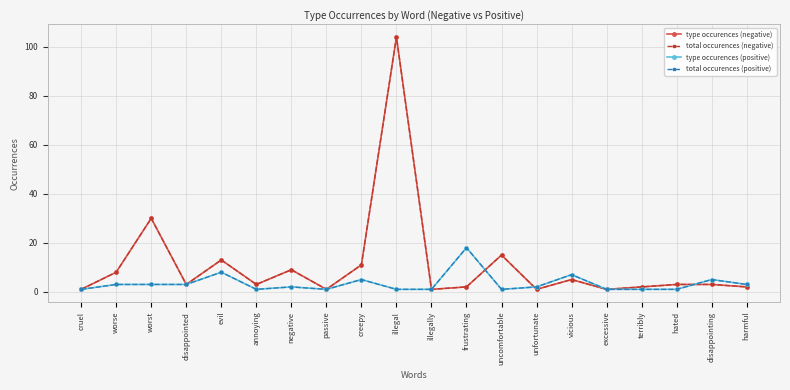

True or false: total occurences (positive) and type occurences (positive) intersect in this chart.

False